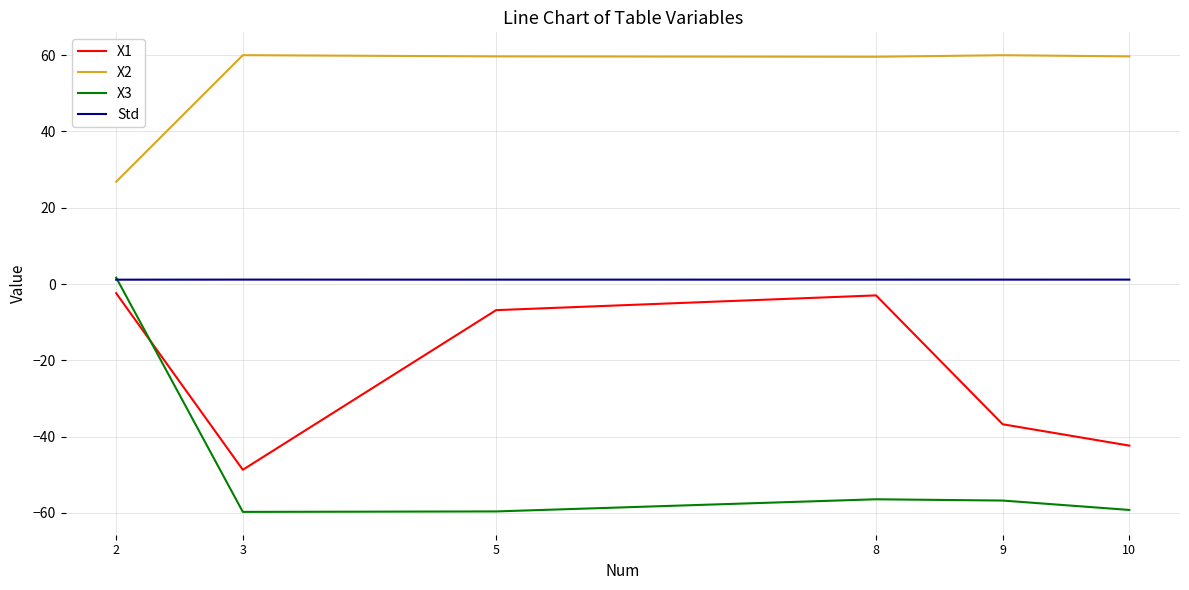

True or false: Std and X2 intersect in this chart.

False